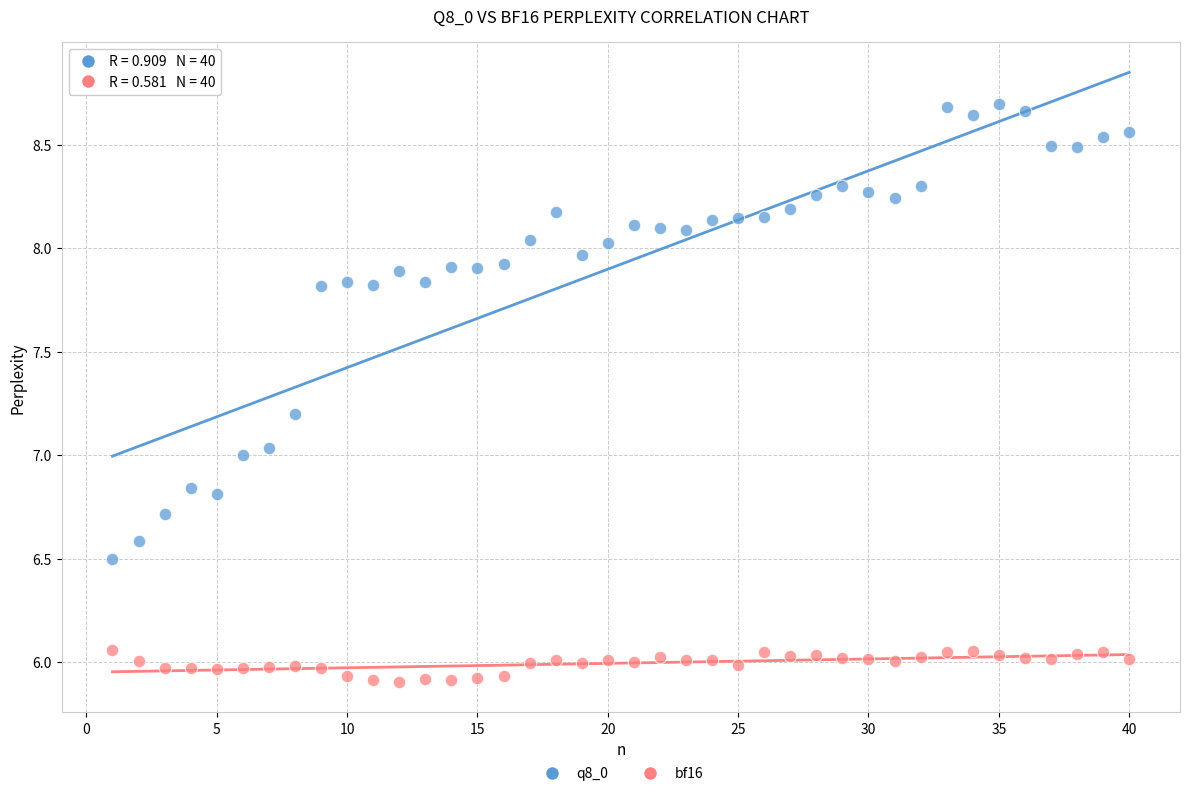

Which series has the largest Y range (max minus min)?

q8_0